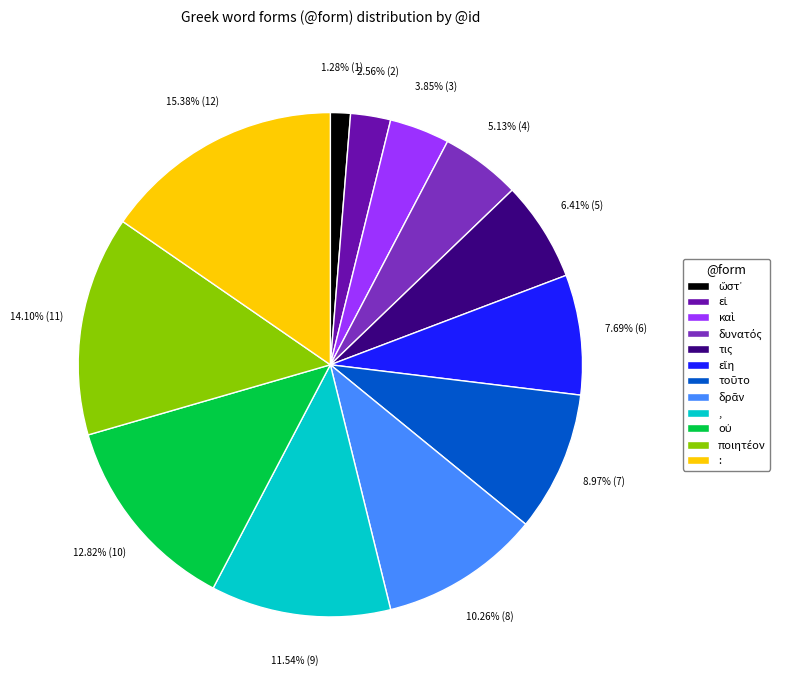

Is the sum of , and τις greater than half?

No